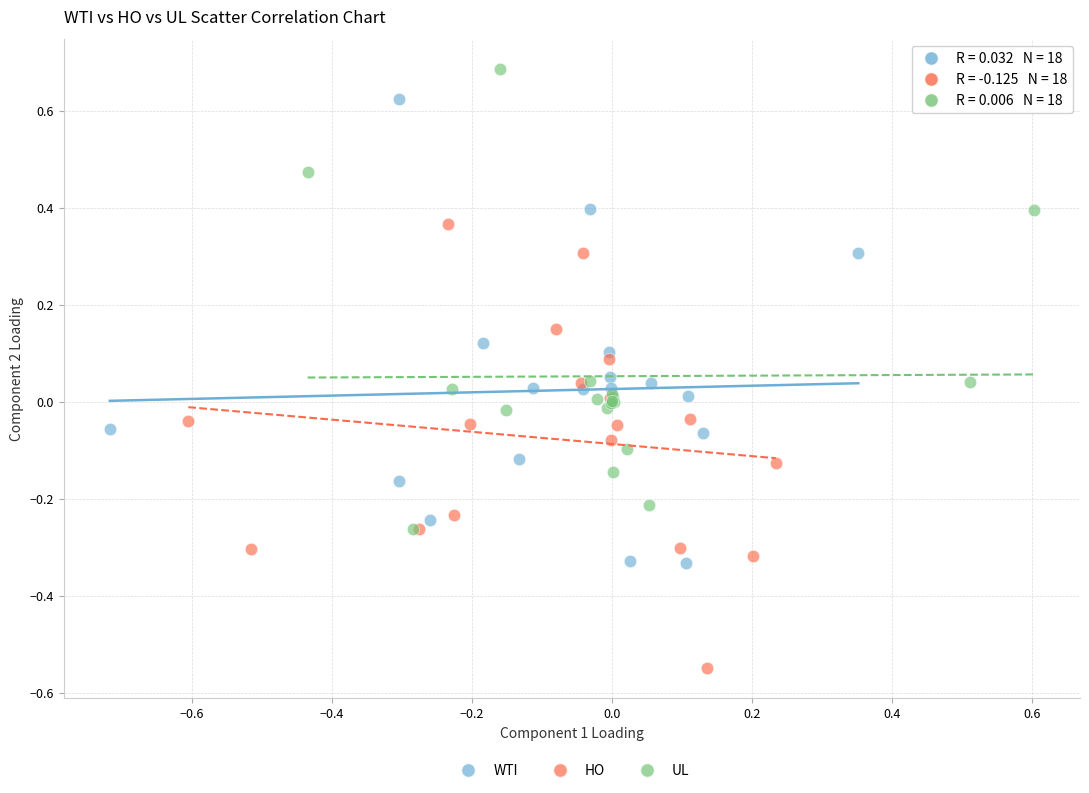

Which series reaches the minimum Y coordinate?

HO